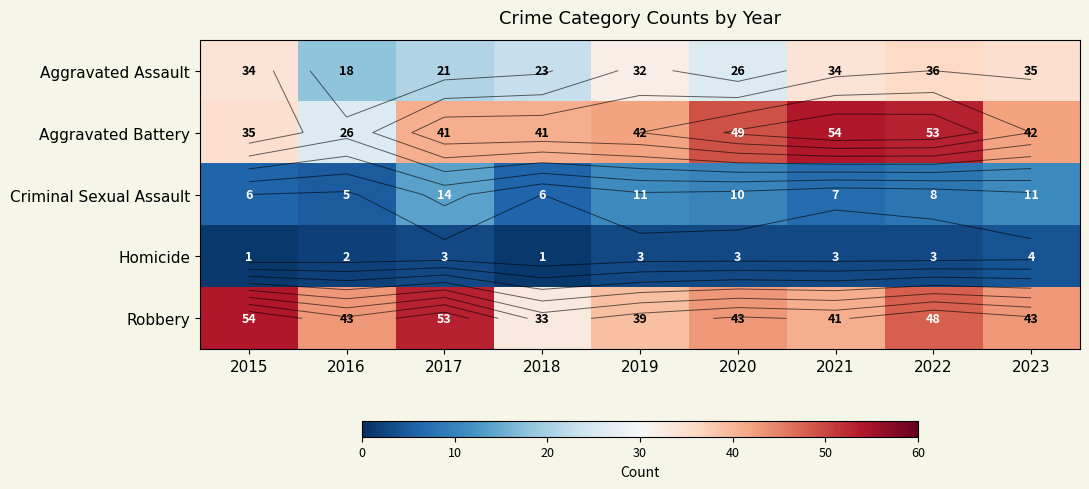

What is the sum of the Aggravated Battery values at 2023 and 2022?

95